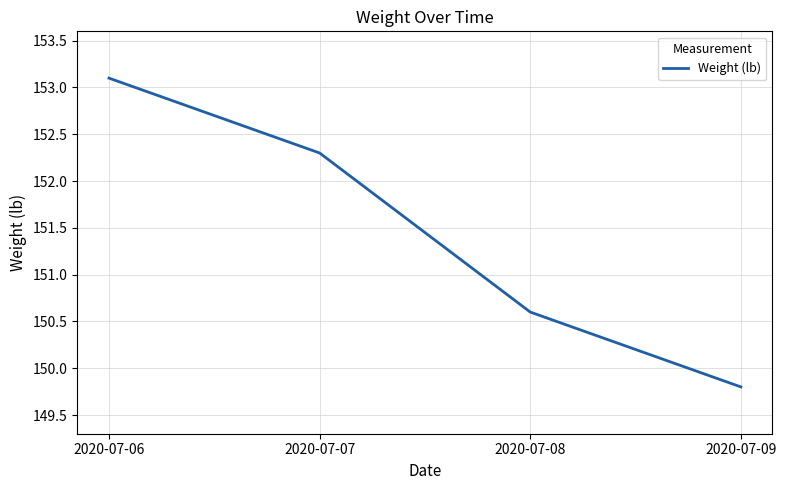

At which label does the data first exceed 152?

2020-07-06